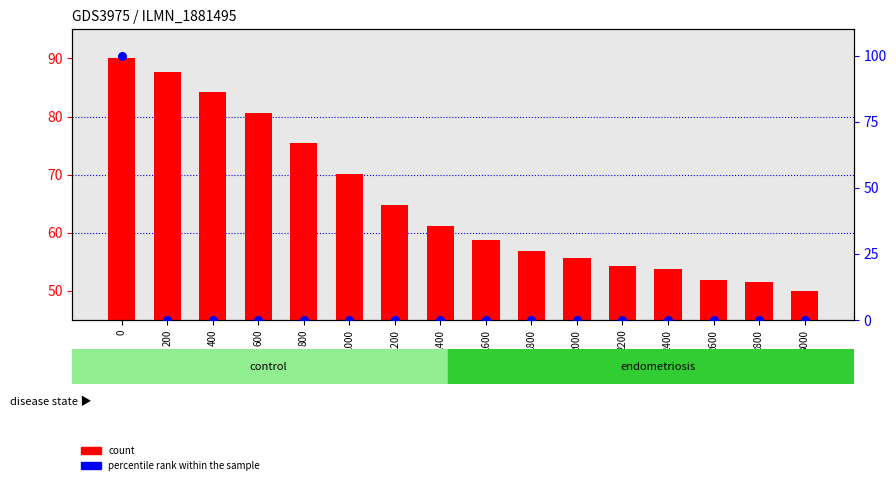

Which series has the largest Y range (max minus min)?

percentile rank within the sample